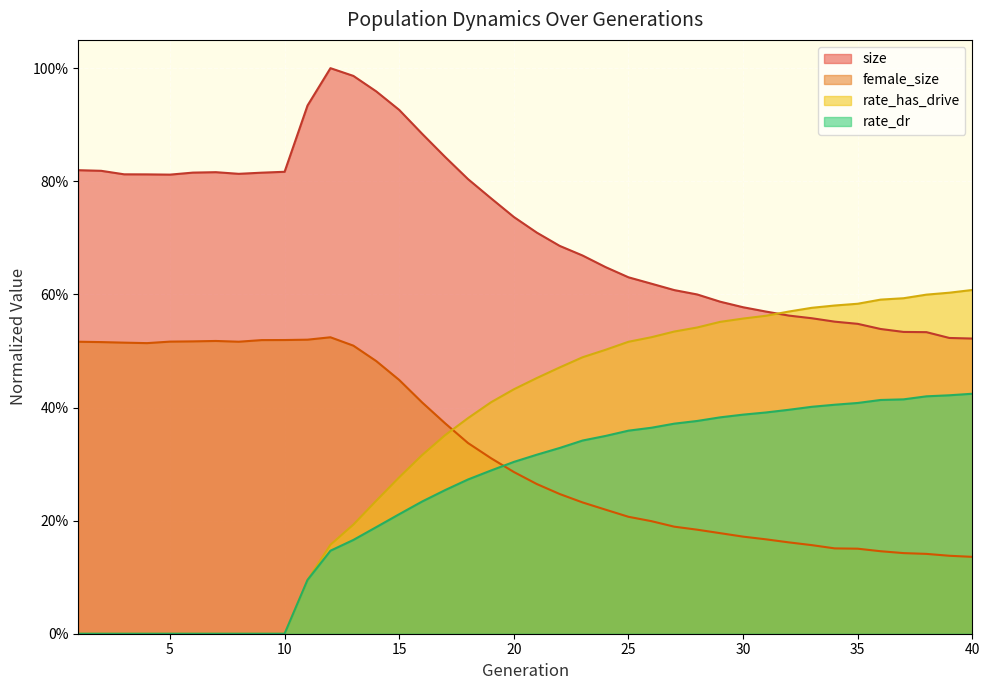

Where is the first local minimum for female_size?

4